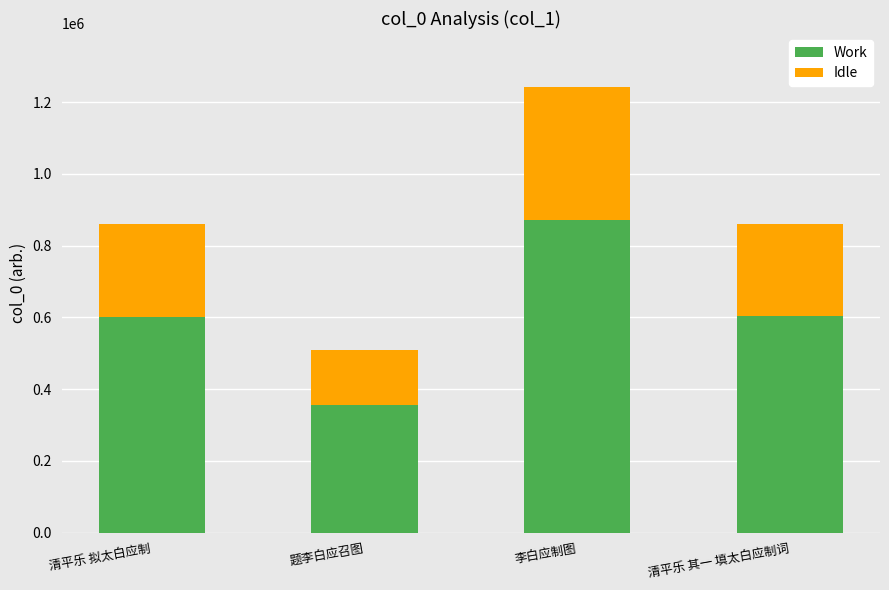

Which category has the highest value in the Work series?

李白应制图